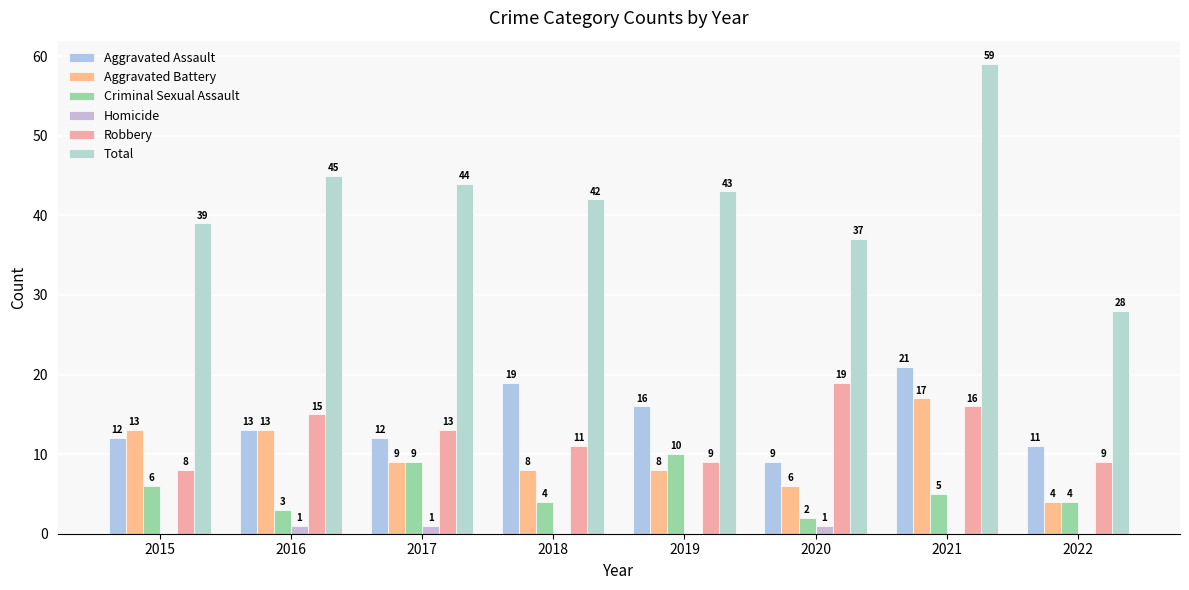

How many groups of bars are there?

8